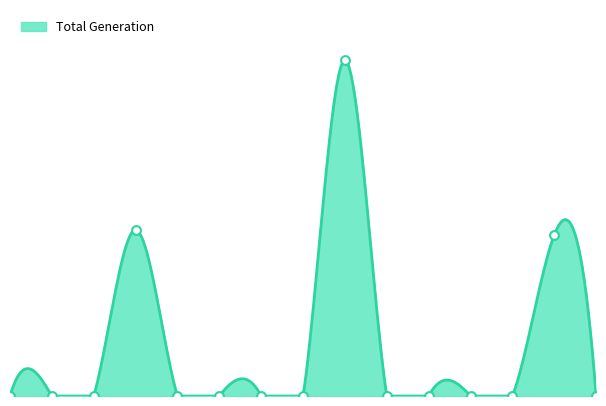

At which category is the sum across all series the highest?

8